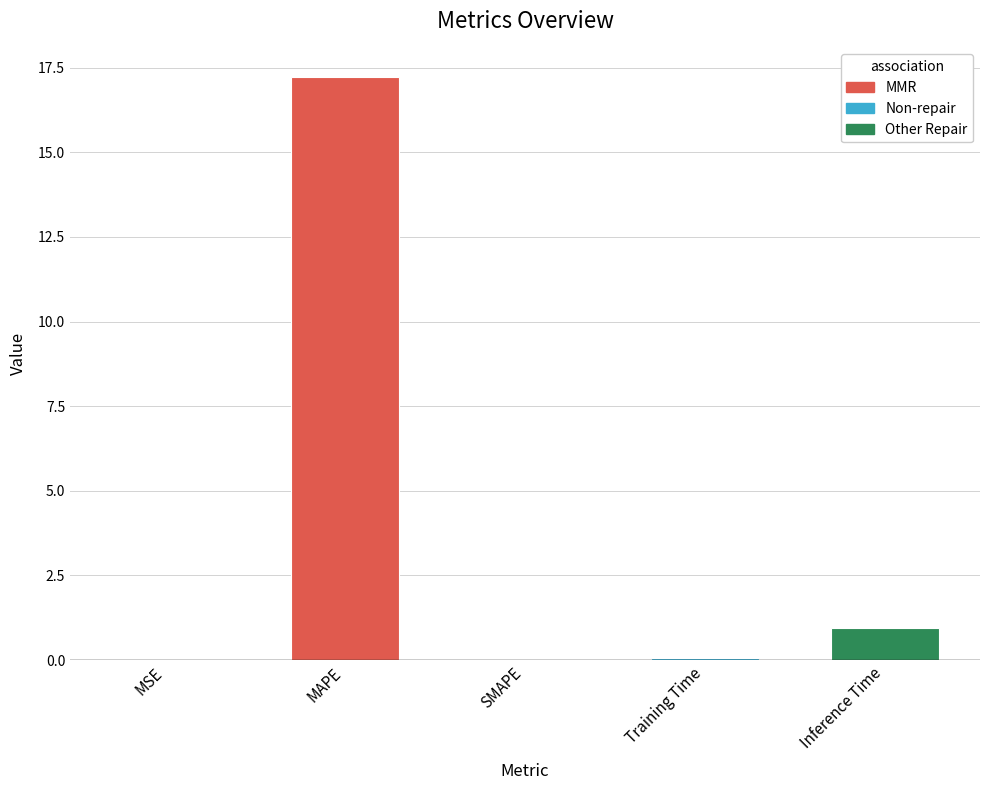

What is the greatest value displayed?

17.2